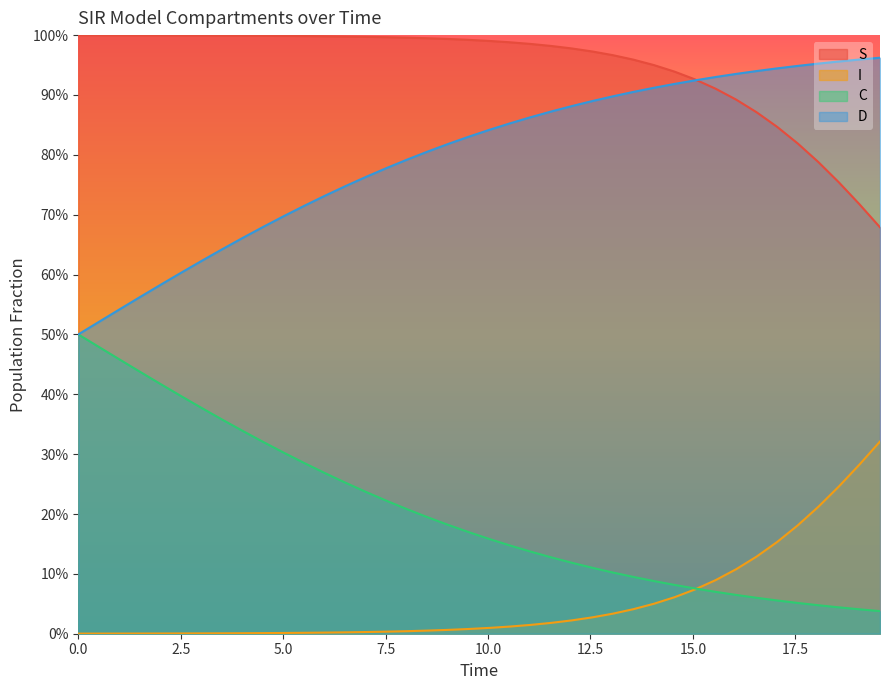

True or false: D has more than 1 points higher than both neighbors.

False